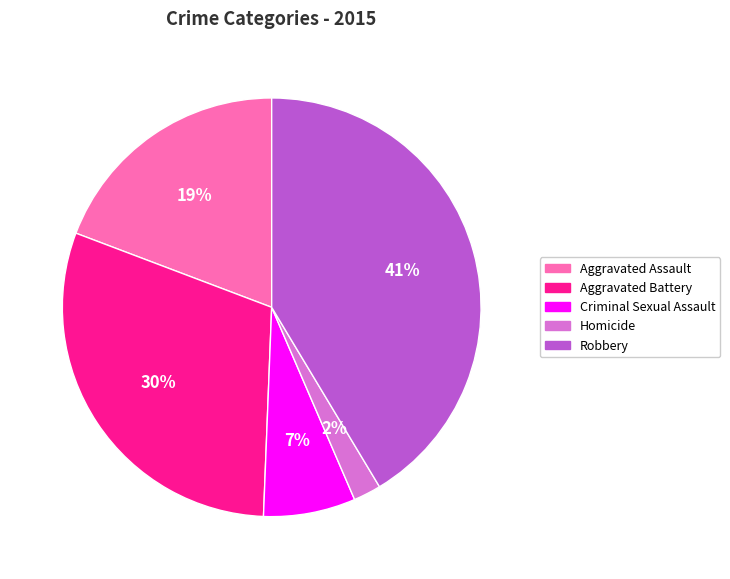

The Aggravated Battery slice represents 30% of the pie. True or false?

True